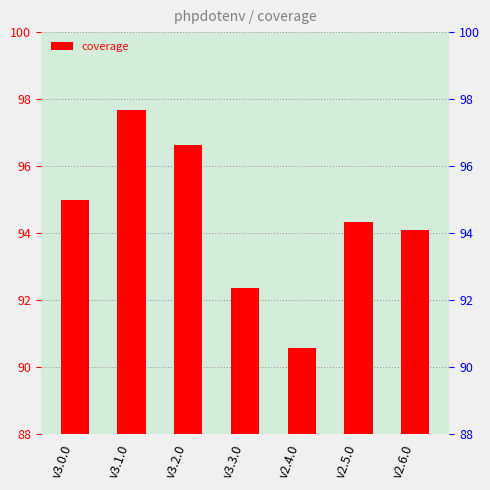

List the labels in order of value, largest first.

v3.1.0, v3.2.0, v3.0.0, v2.5.0, v2.6.0, v3.3.0, v2.4.0